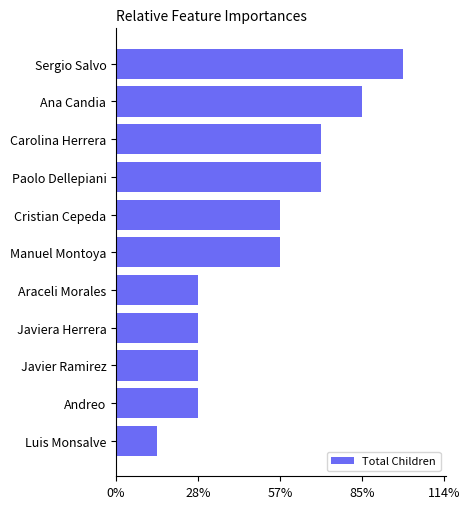

Are the bars horizontal?

Yes